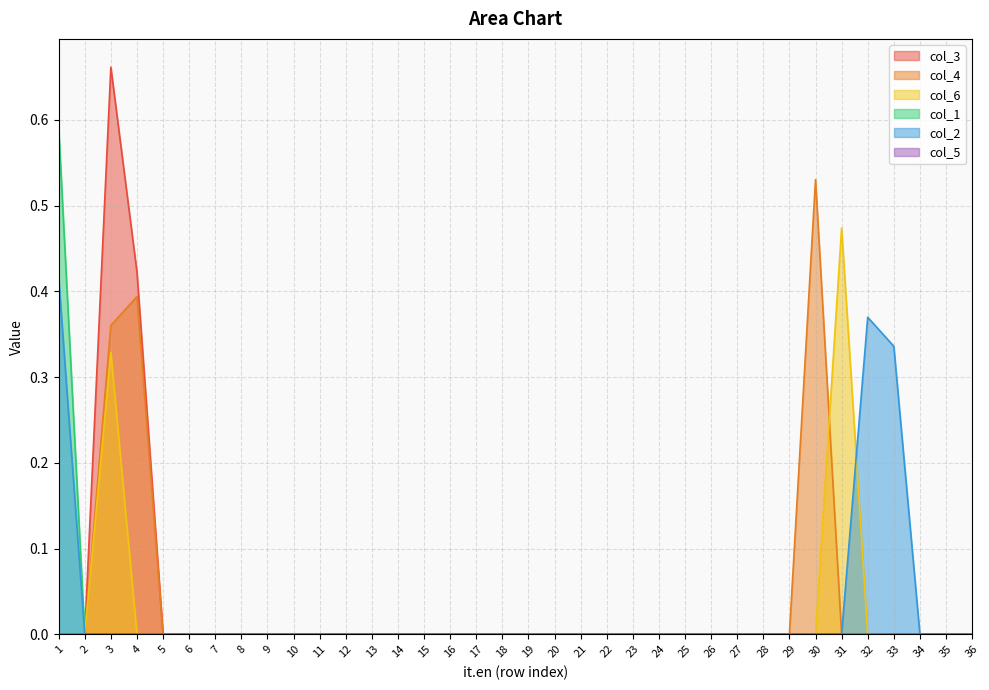

At which category is the sum across all series the highest?

3